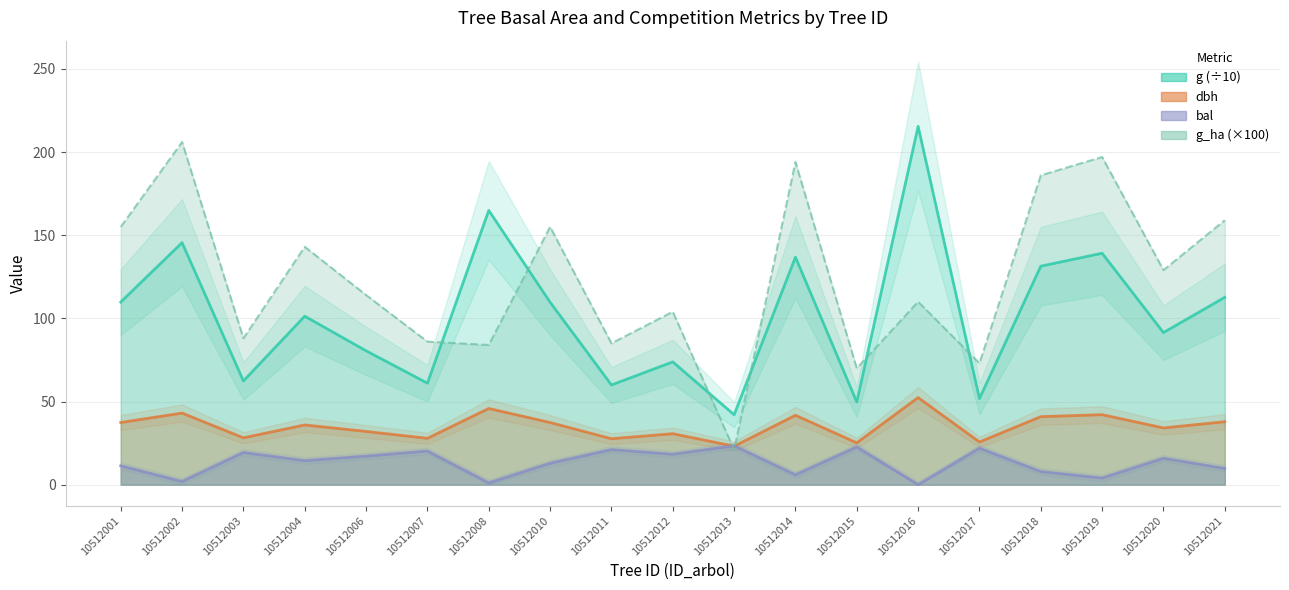

Rank the series by their maximum value, from lowest to highest.

bal, dbh, g_ha, g